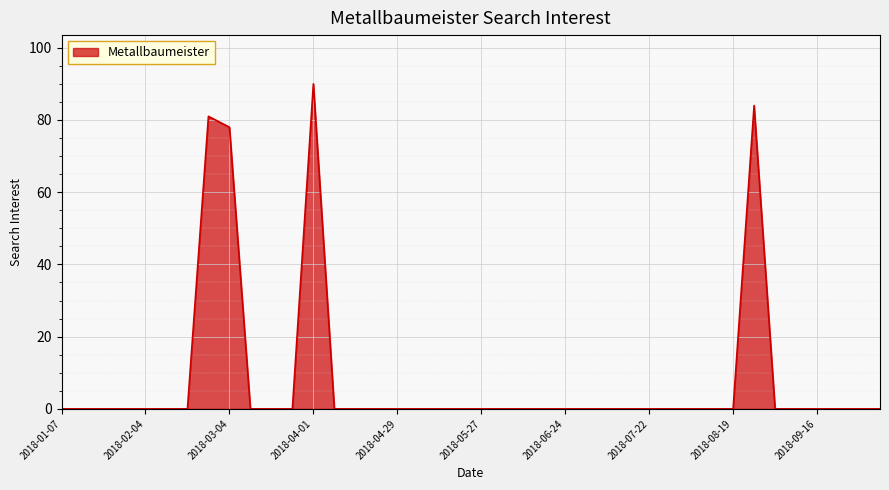

Rank the categories by value from highest to lowest.

2018-04-01, 2018-08-26, 2018-02-25, 2018-03-04, 2018-01-07, 2018-01-14, 2018-01-21, 2018-01-28, 2018-02-04, 2018-02-11, 2018-02-18, 2018-03-11, 2018-03-18, 2018-03-25, 2018-04-08, 2018-04-15, 2018-04-22, 2018-04-29, 2018-05-06, 2018-05-13, 2018-05-20, 2018-05-27, 2018-06-03, 2018-06-10, 2018-06-17, 2018-06-24, 2018-07-01, 2018-07-08, 2018-07-15, 2018-07-22, 2018-07-29, 2018-08-05, 2018-08-12, 2018-08-19, 2018-09-02, 2018-09-09, 2018-09-16, 2018-09-23, 2018-09-30, 2018-10-07